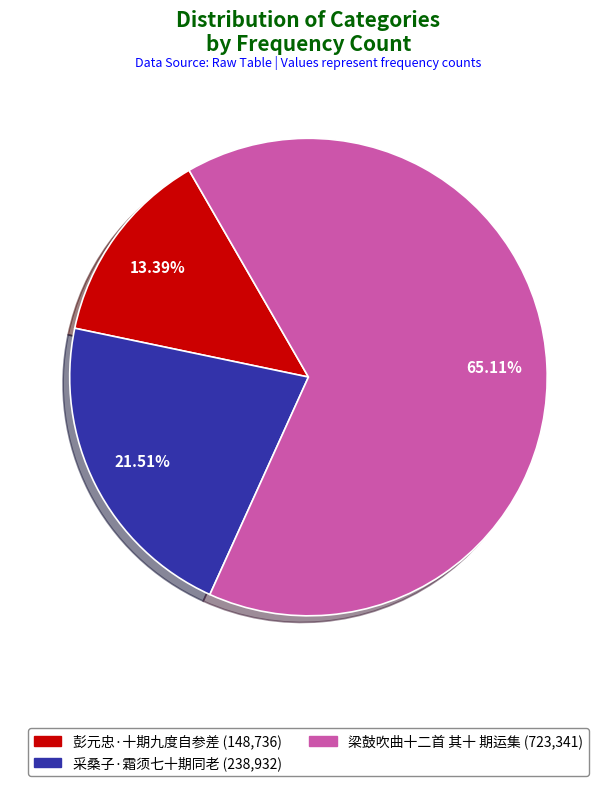

Is it true that 彭元忠·十期九度自参差 is 7% of the pie?

False